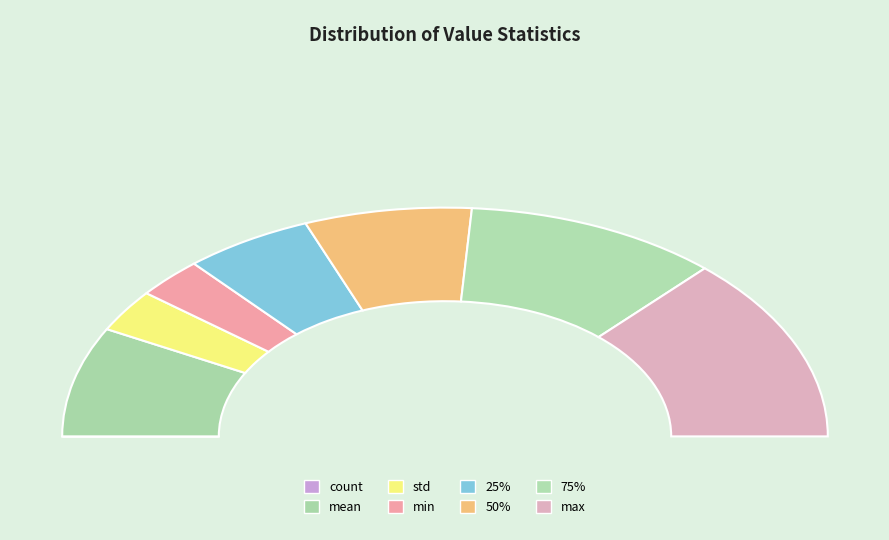

Between 75% and 50%, which is larger?

75%